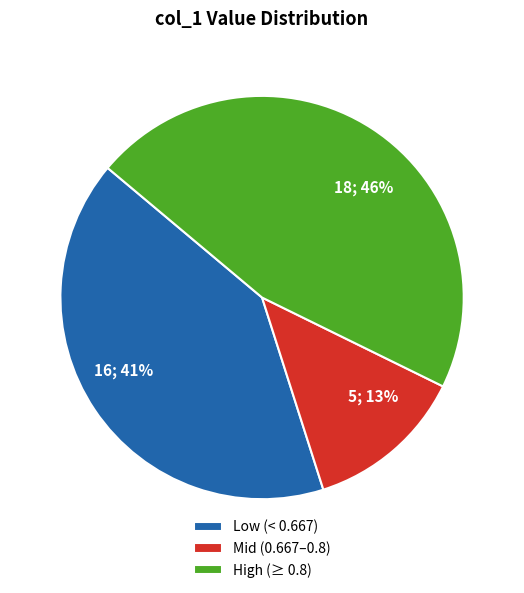

Is there any slice that represents more than half of the pie?

No